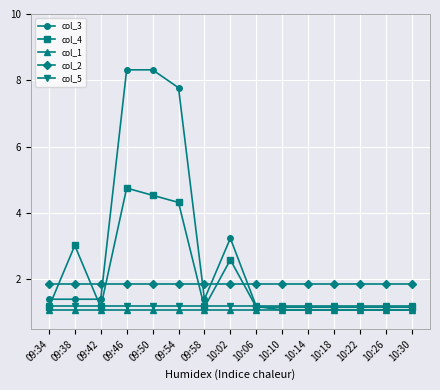

Reading right to left, what are all the values shown in this chart?

col_3: 1.1	1.1	1.1	1.1	1.1	1.1	1.2	3.2	1.4	7.8	8.3	8.3	1.4	1.4	1.4
col_4: 1.2	1.2	1.2	1.2	1.2	1.2	1.2	2.6	1.2	4.3	4.5	4.8	1.2	3.0	1.2
col_1: 1.1	1.1	1.1	1.1	1.1	1.1	1.1	1.1	1.1	1.1	1.1	1.1	1.1	1.1	1.1
col_2: 1.9	1.9	1.9	1.9	1.9	1.9	1.9	1.9	1.9	1.9	1.9	1.9	1.9	1.9	1.9
col_5: 1.2	1.2	1.2	1.2	1.2	1.2	1.2	1.2	1.2	1.2	1.2	1.2	1.2	1.2	1.2